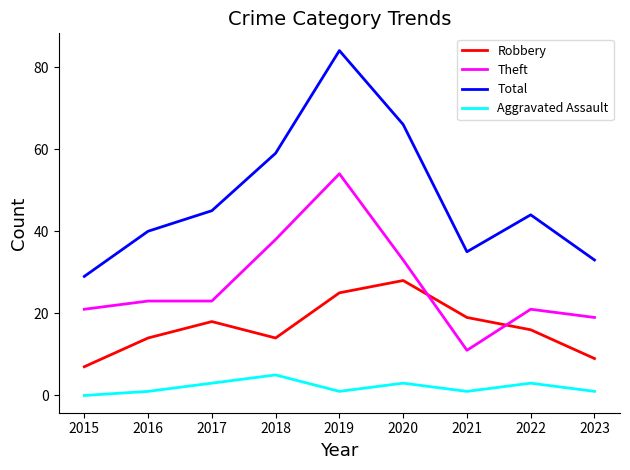

At which category does the chart reach its minimum across all series?

2015